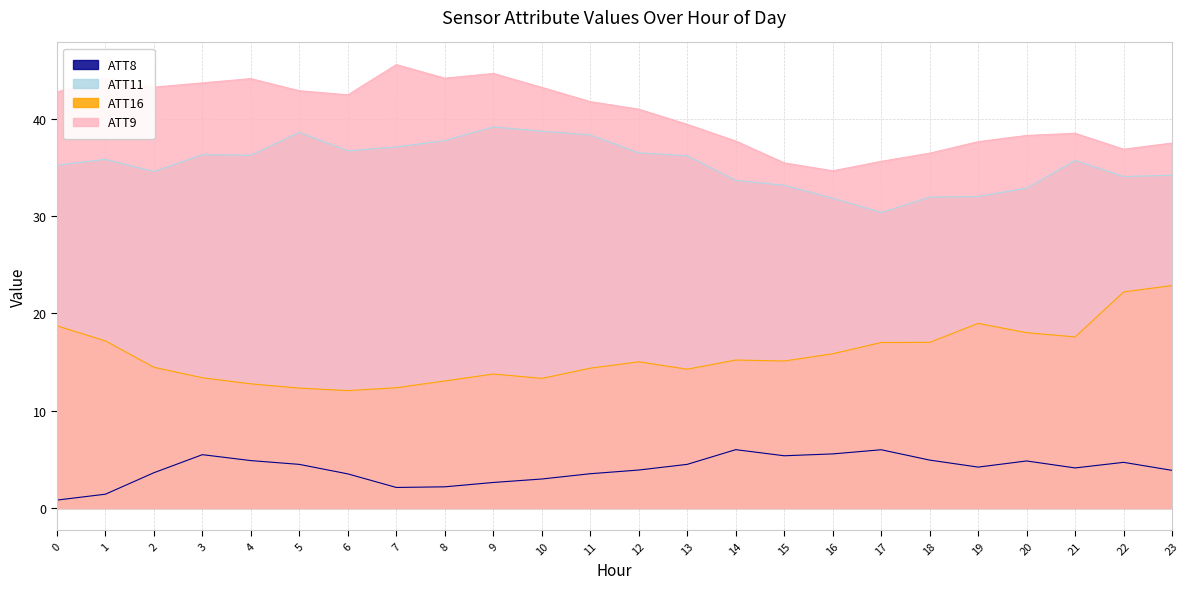

At which label is ATT16 closest to 17?

17